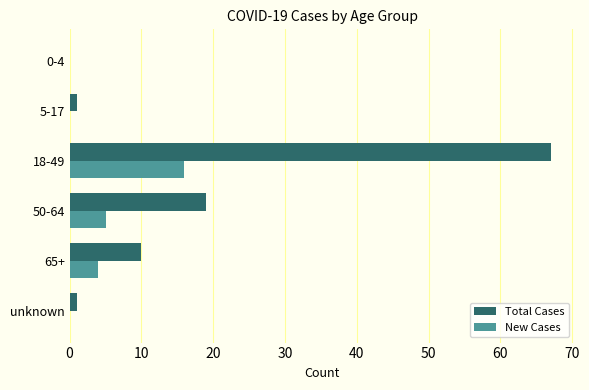

How many positive values does the Total Cases series have?

5